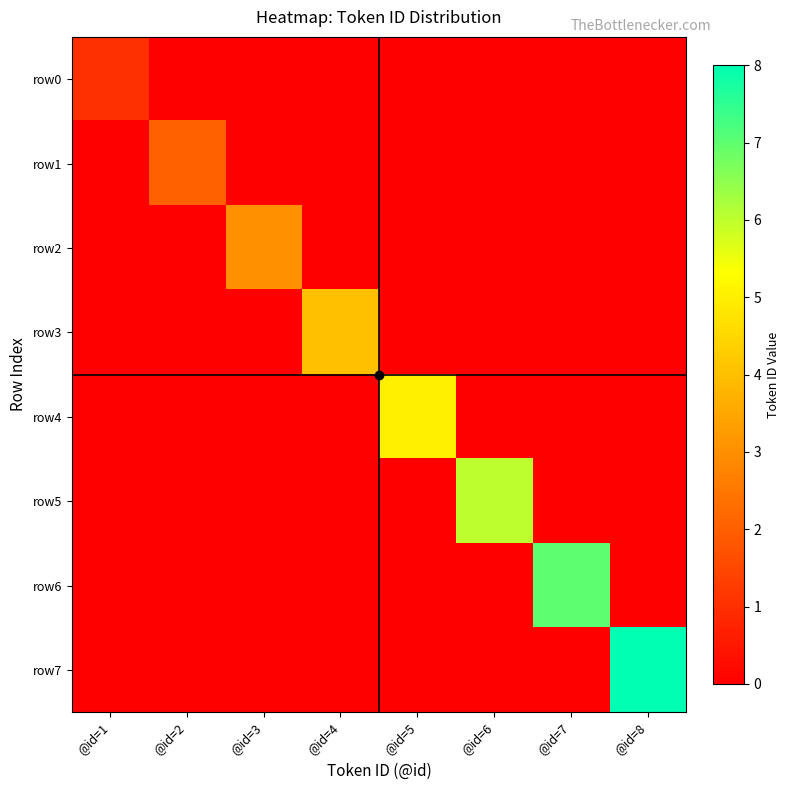

What is the total value across all series at @id=5?

5